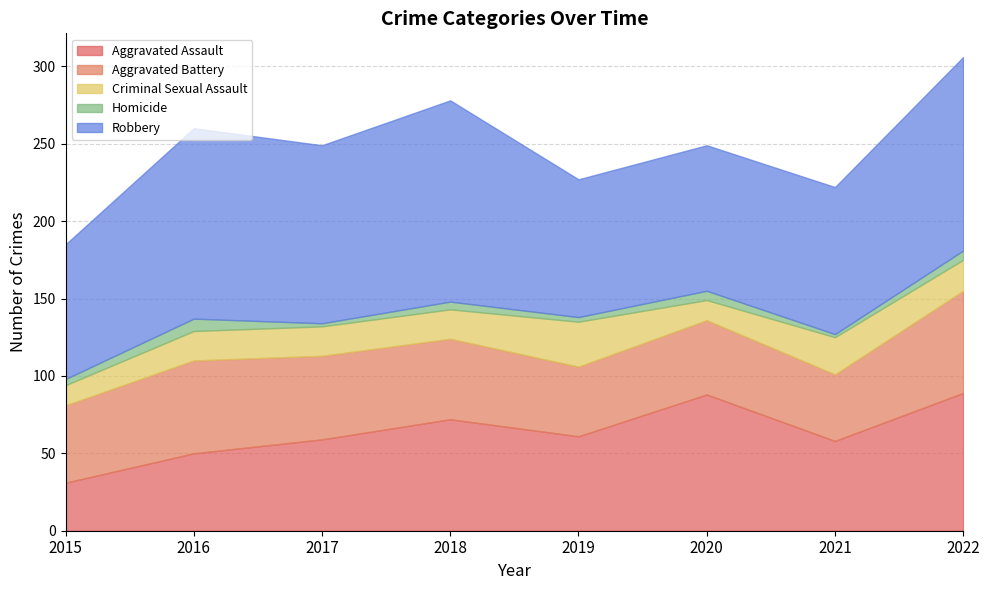

True or false: Criminal Sexual Assault and Robbery intersect in this chart.

False